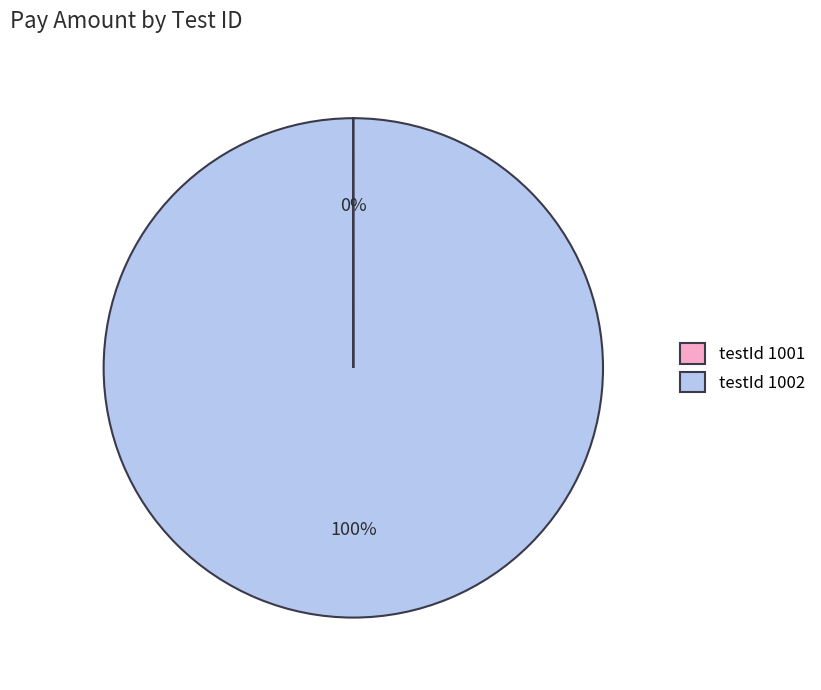

Is it true that testId 1002 is 100% of the pie?

True